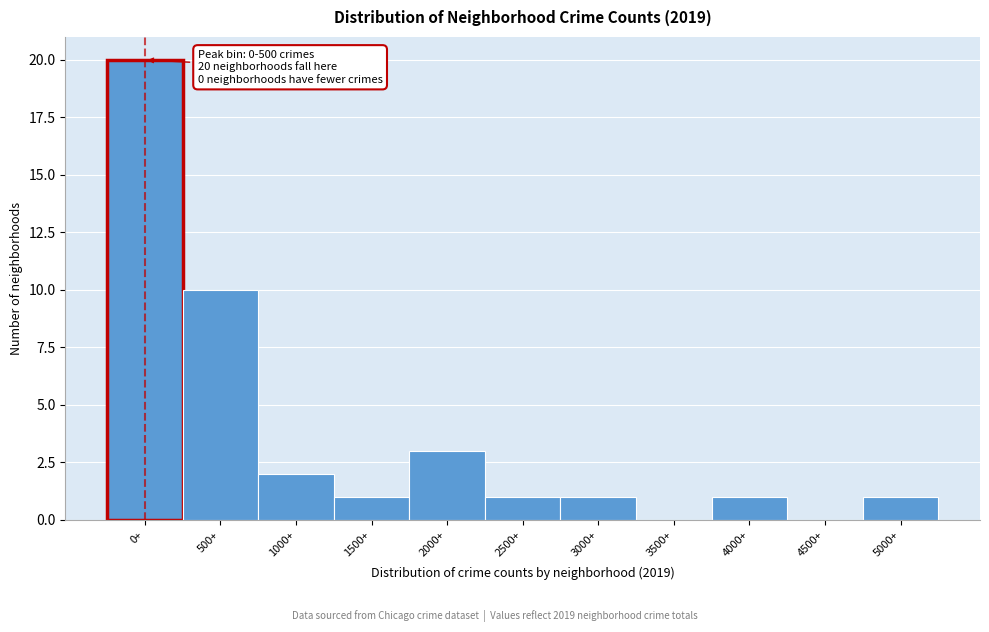

Reading right to left, transcribe all the data shown in this chart.

5000+=1	4500+=0	4000+=1	3500+=0	3000+=1	2500+=1	2000+=3	1500+=1	1000+=2	500+=10	0+=20